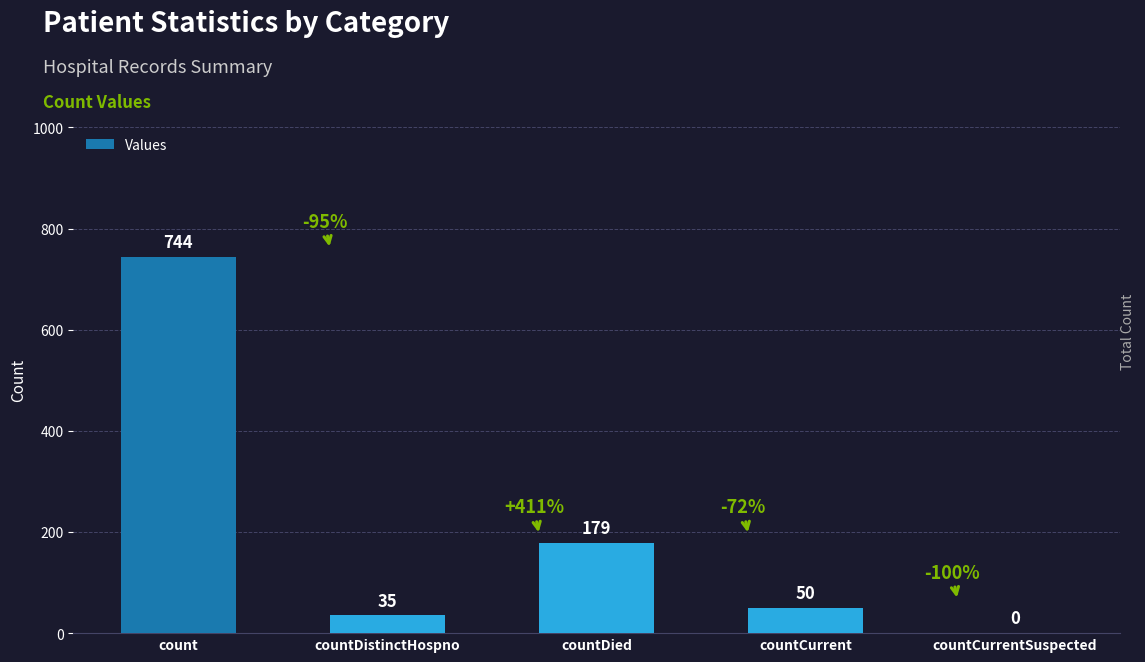

What is the sum of all values?

1008